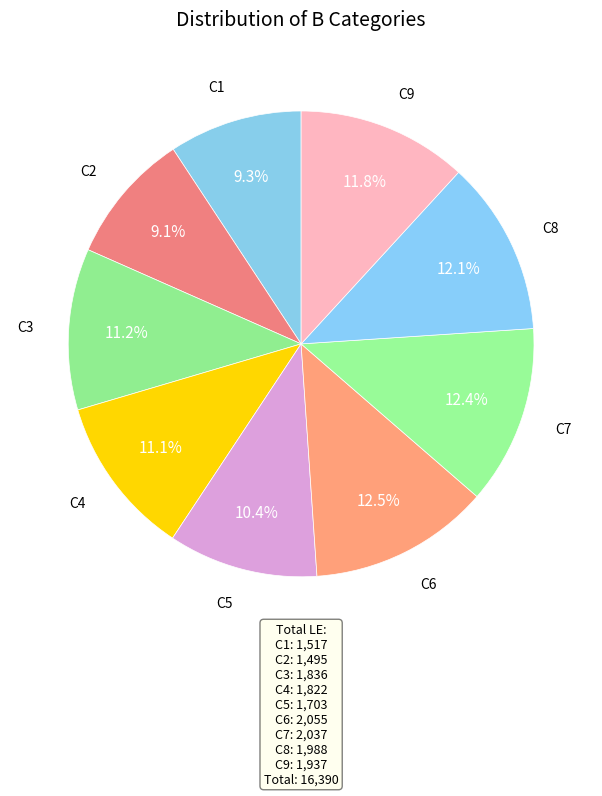

How many segments does this pie chart have?

9